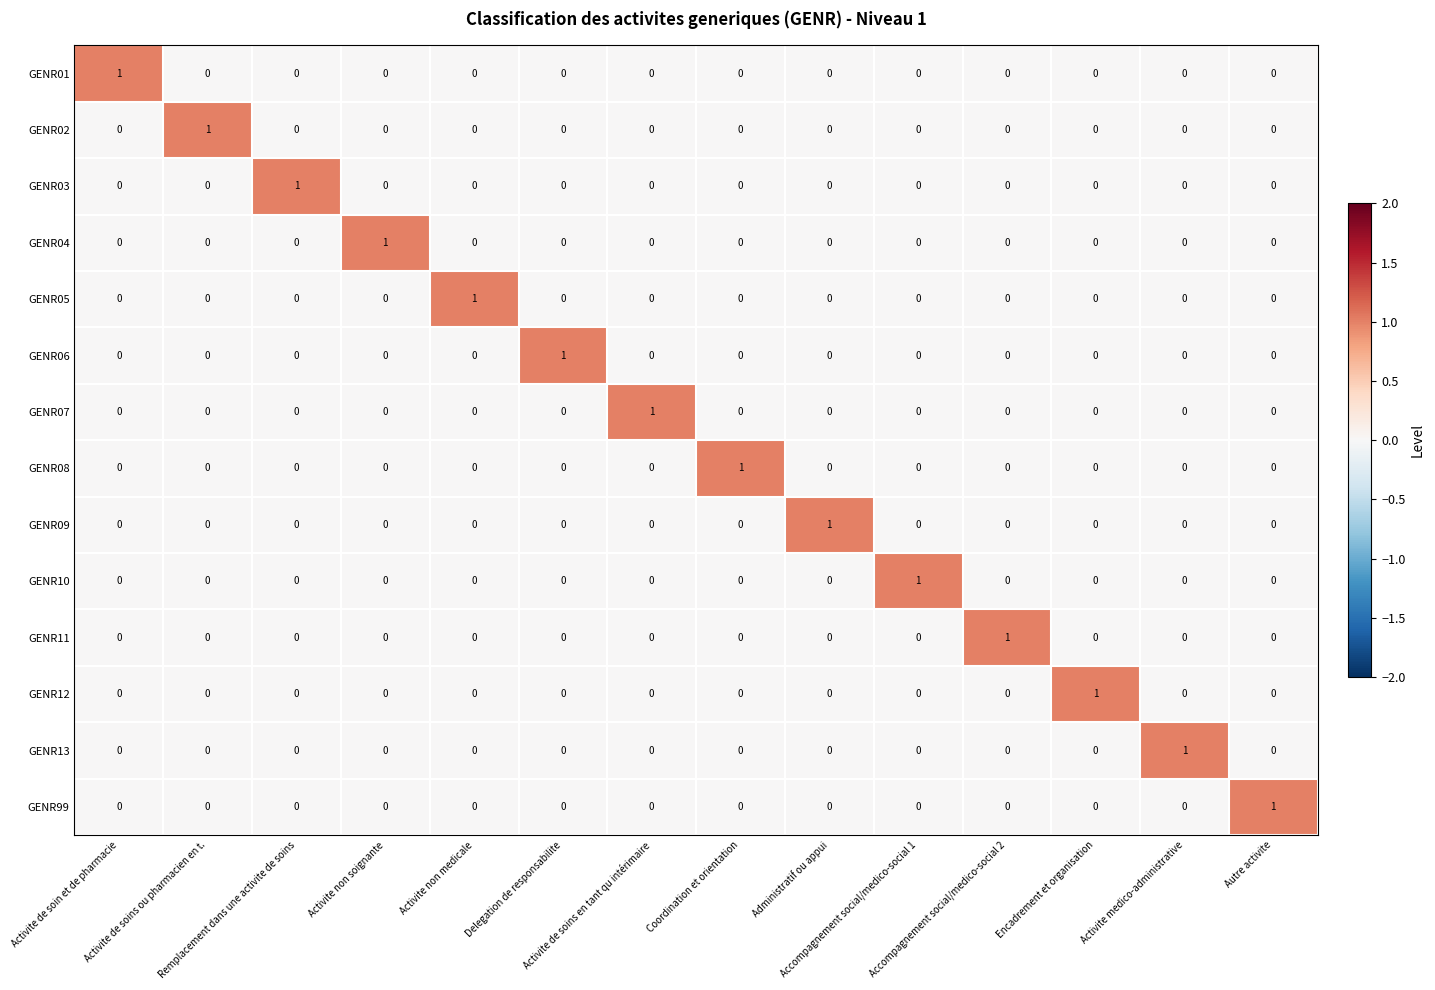

At how many categories does at least one series exceed 0?

14